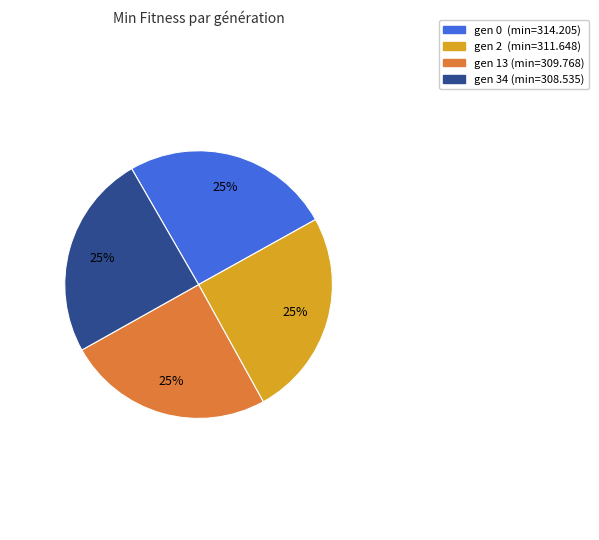

Is there any slice that represents more than half of the pie?

No